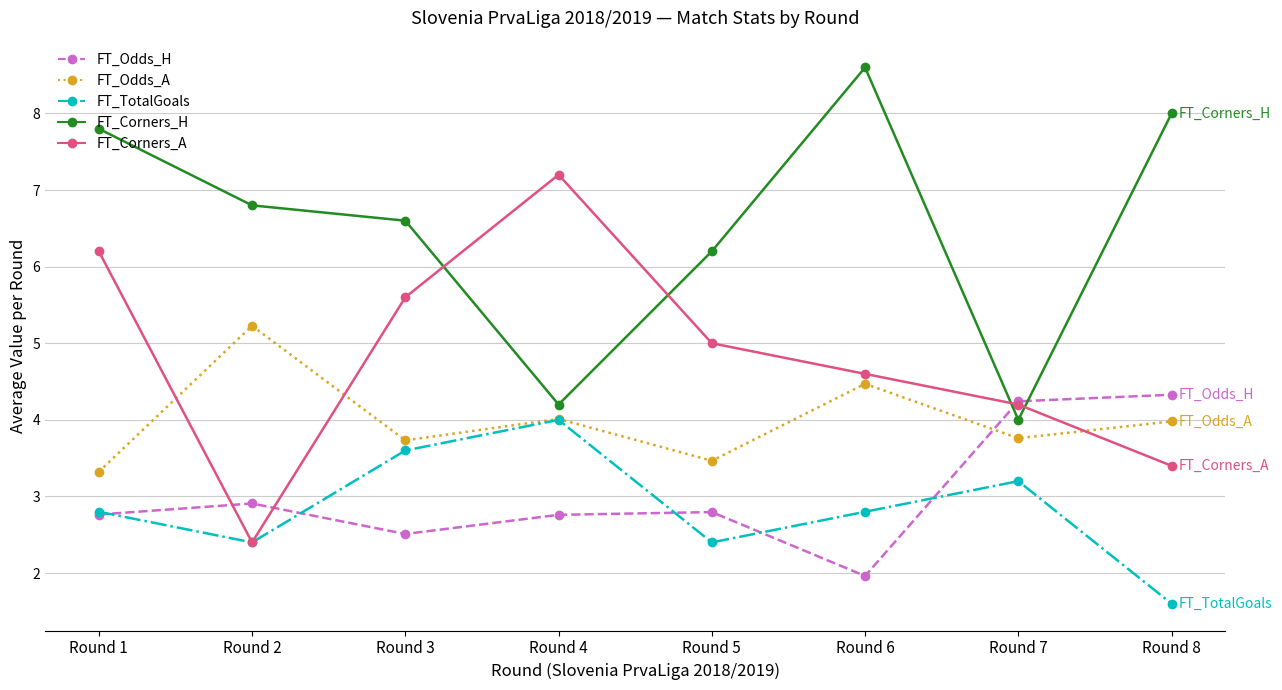

How many interior local peaks does the FT_Corners_A series have?

1